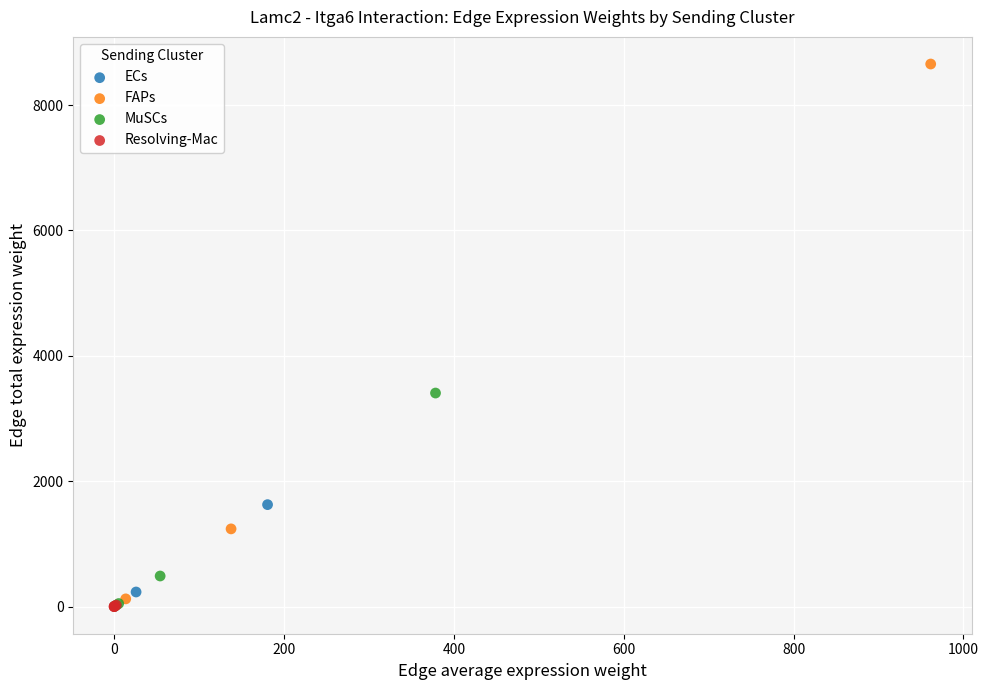

Which series has the widest spread of Y values?

FAPs